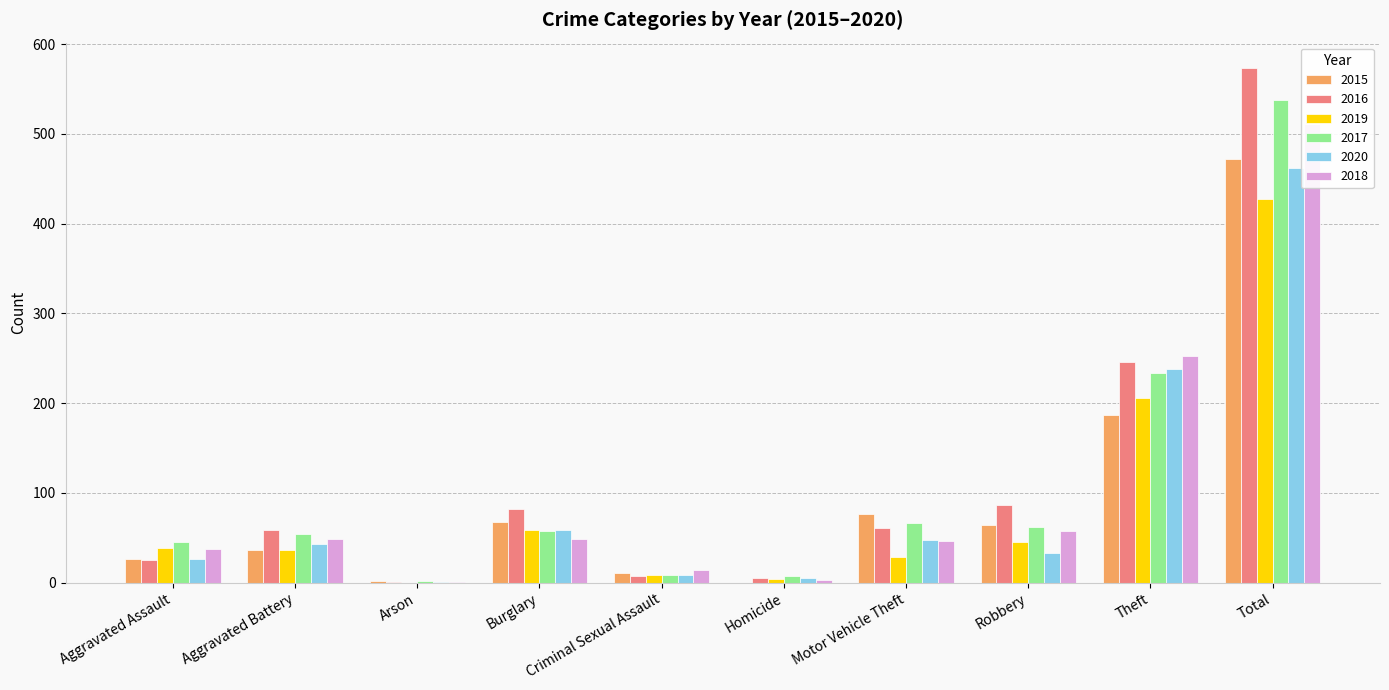

What position from the left is Robbery?

8